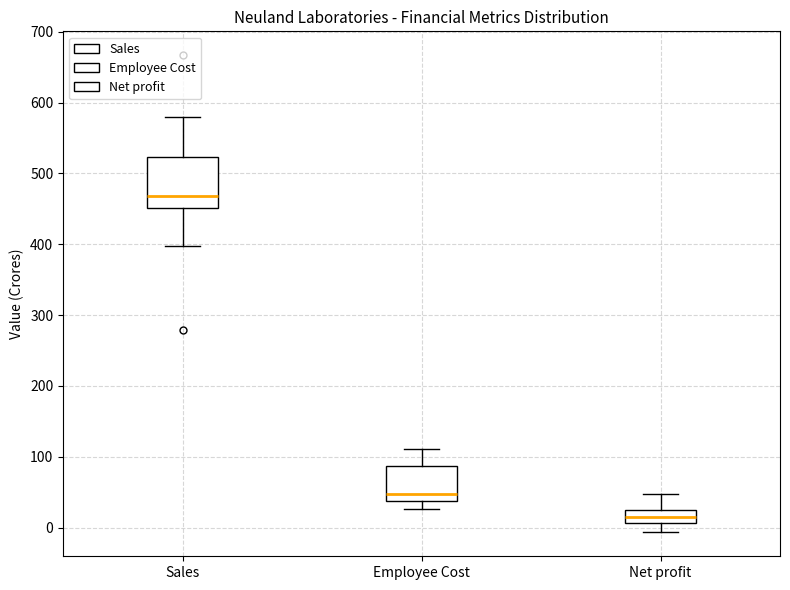

Reading left to right, read every box against the y-axis: the position of its median line, the range the box covers, and the ends of its whiskers. The values are not printed on the chart, so give them approximately, as read against the axis.

Sales: median 470, box 450 to 520, whiskers 400 to 580
Employee Cost: median 50, box 40 to 90, whiskers 30 to 110
Net profit: median 10 (inside the box), box 10 to 20, whiskers -10 to 50